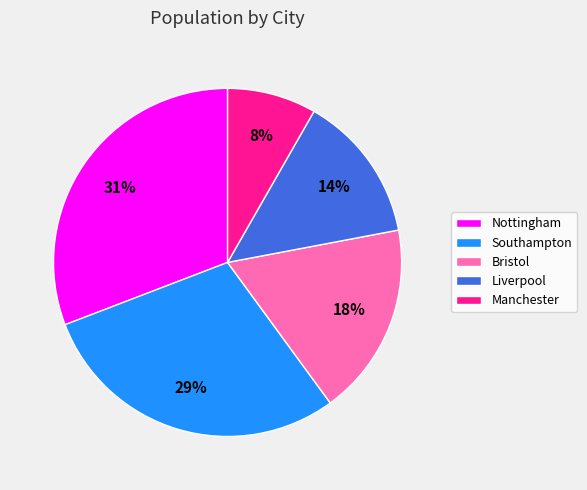

Is there any slice that represents more than half of the pie?

No